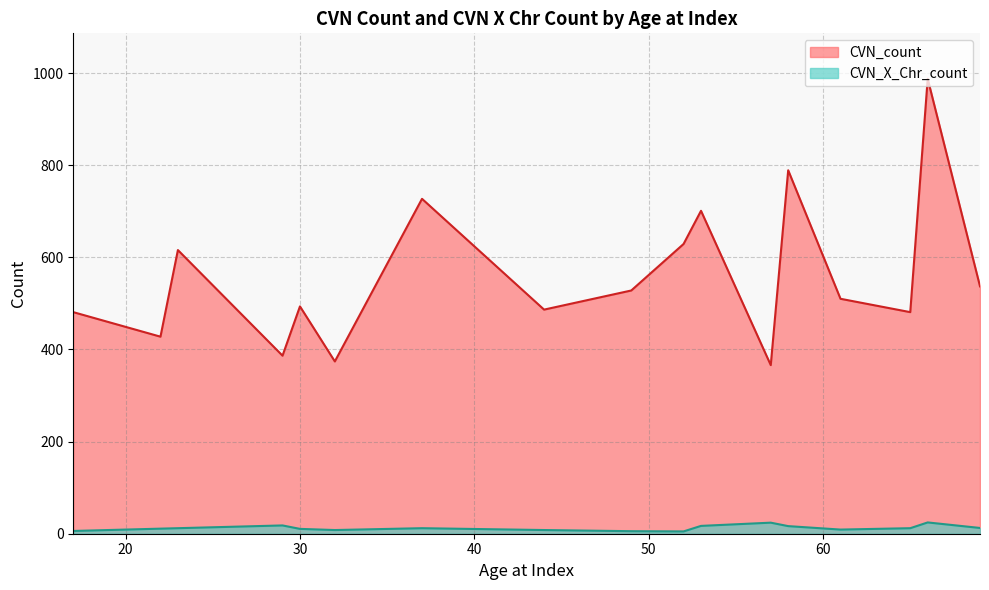

Rank the series by their maximum value, from highest to lowest.

CVN_count, CVN_X_Chr_count